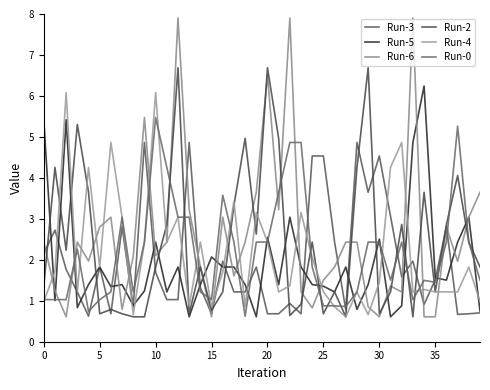

How many times do Run-0 and Run-6 cross each other?

18